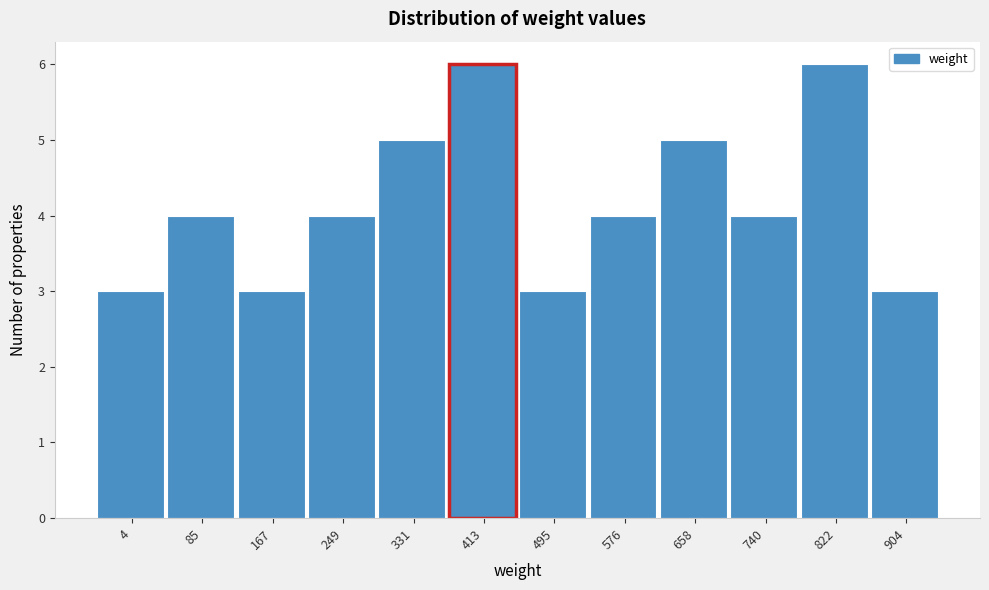

Reading left to right, what are all the values shown in this chart?

4=3	85=4	167=3	249=4	331=5	413=6	495=3	576=4	658=5	740=4	822=6	904=3